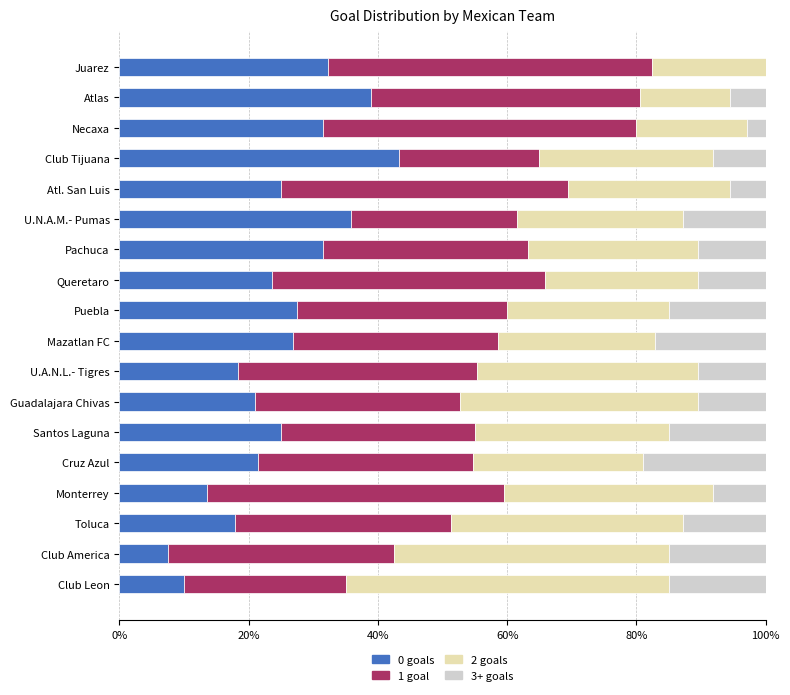

The 0 goals series shows 13.5 at Monterrey. True or false?

True